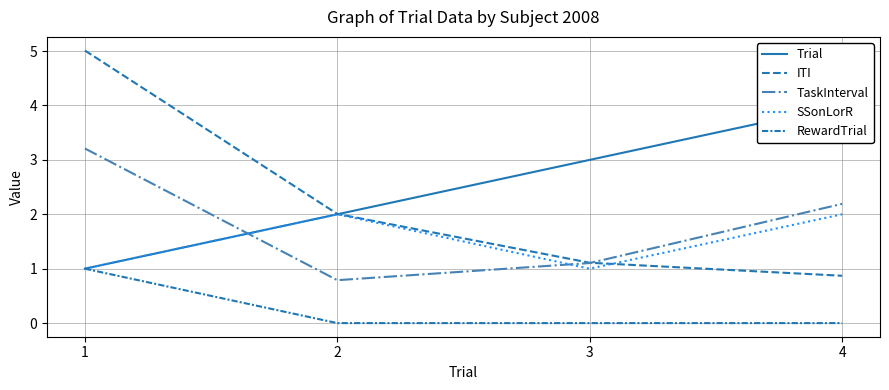

Where is the first local minimum for TaskInterval?

2